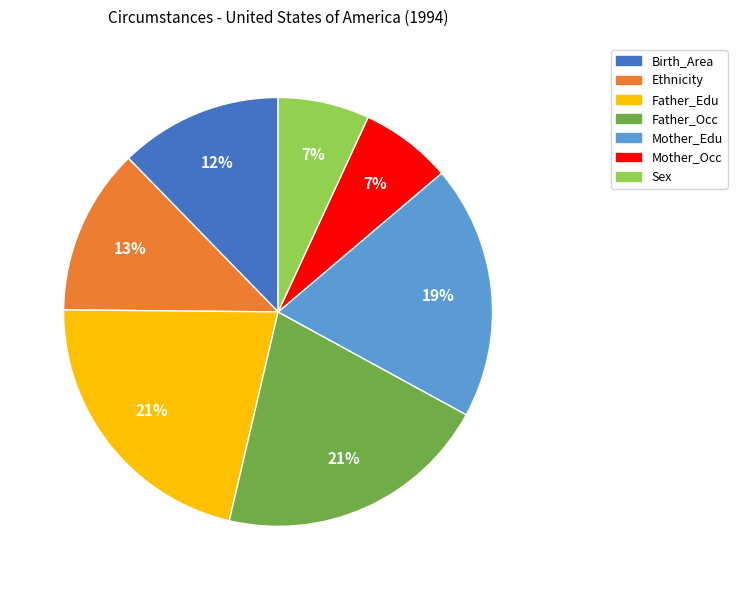

How many segments does this pie chart have?

7